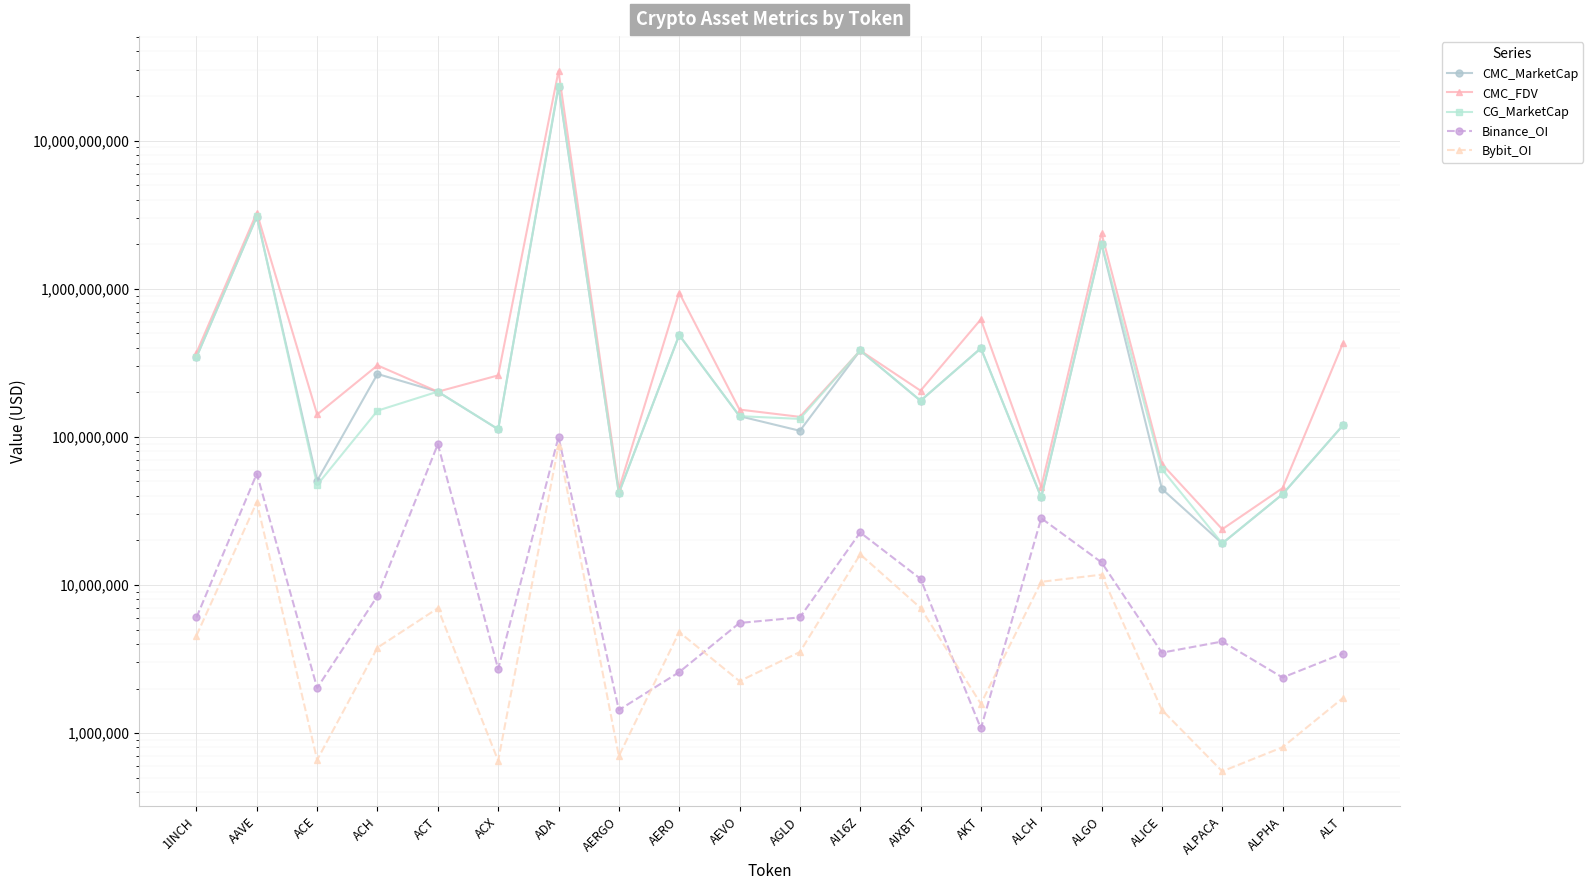

At which category does CMC_MarketCap reach its first local valley?

ACE